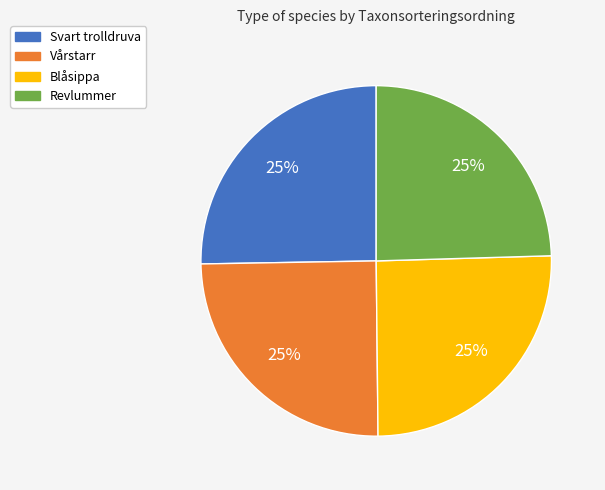

To the nearest percent, what is the average slice percentage?

25%